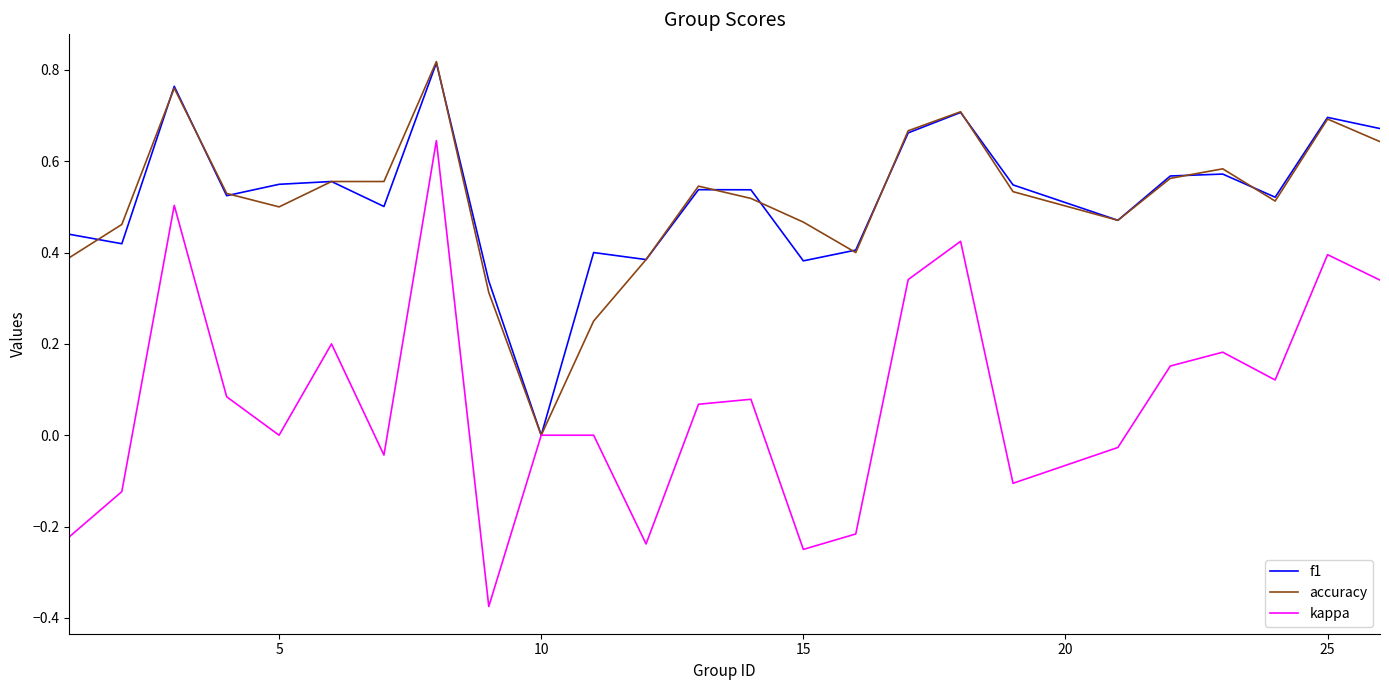

Does the chart have visible grid lines?

No